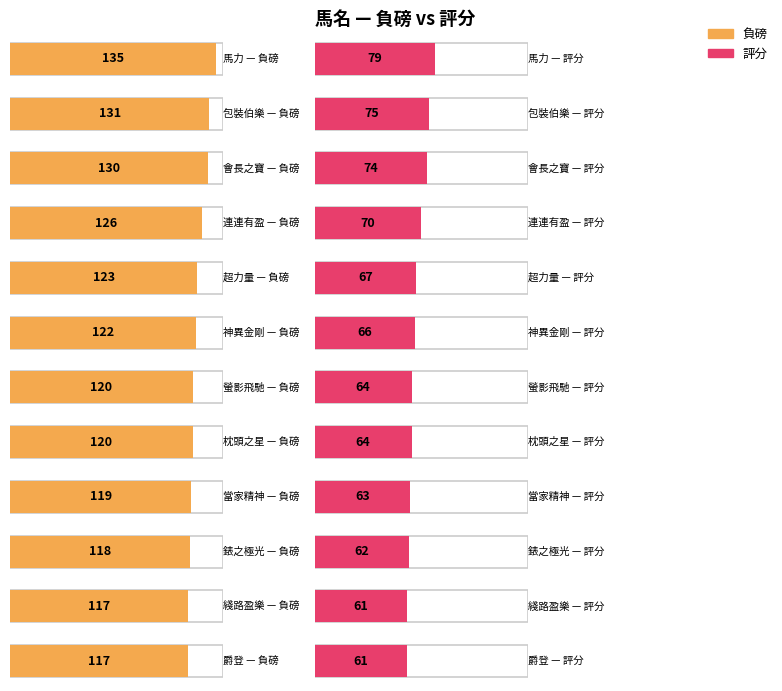

List the series in order of their overall mean, highest first.

負磅, 評分